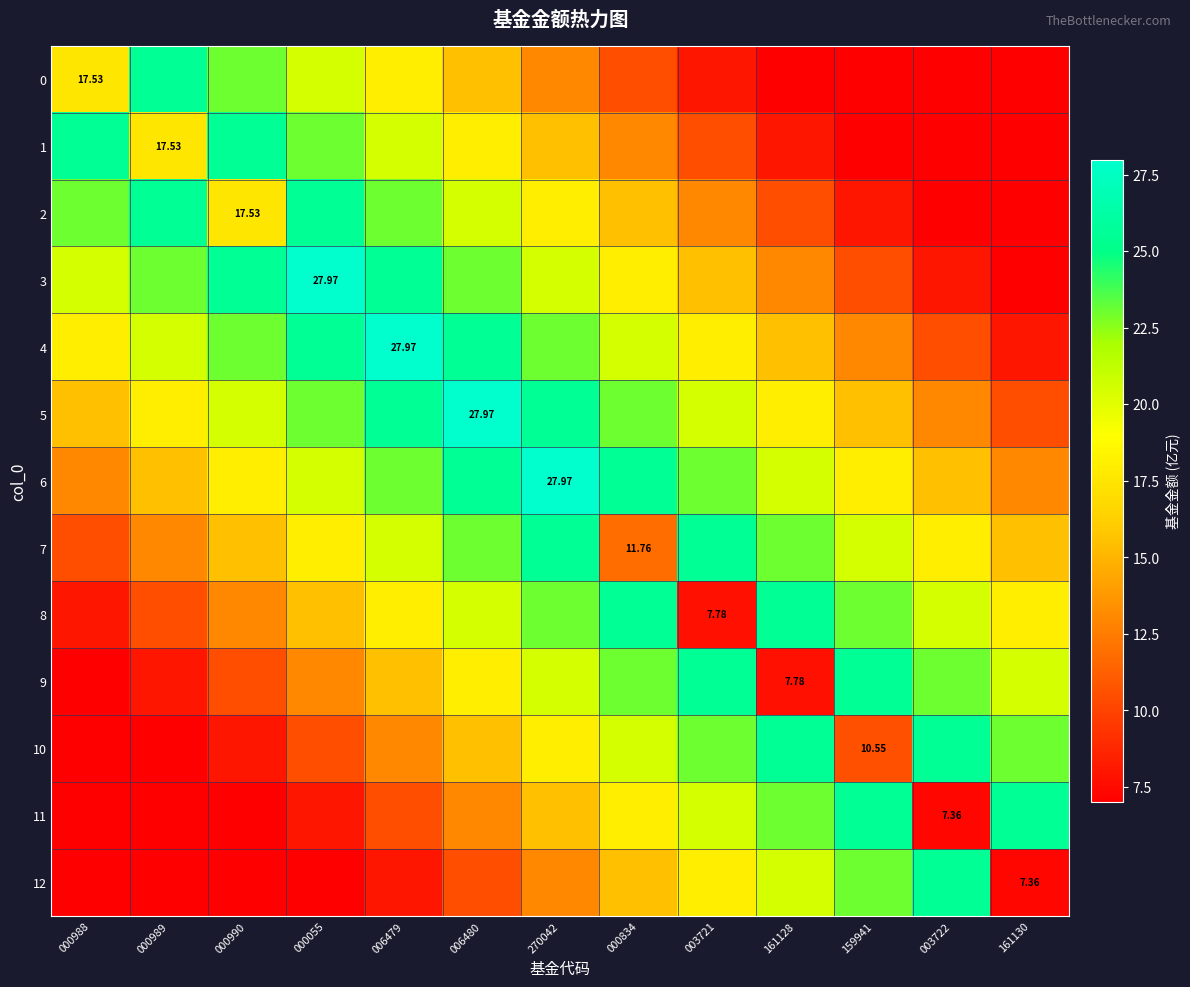

Which series has the largest total across all categories?

6